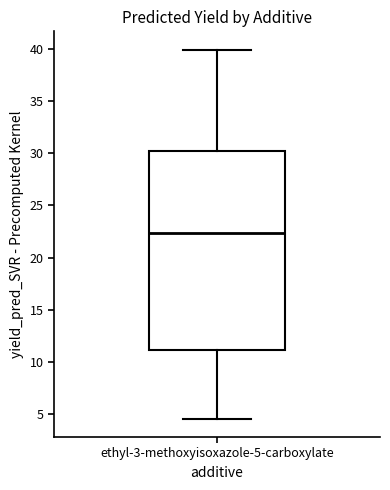

Read this box plot against the y-axis: the position of the median line, the range covered by the box, and the ends of both whiskers. The values are not printed on the chart, so give them approximately, as read against the axis.

median 22.5, box 11.0 to 30.0, whiskers 4.5 to 40.0